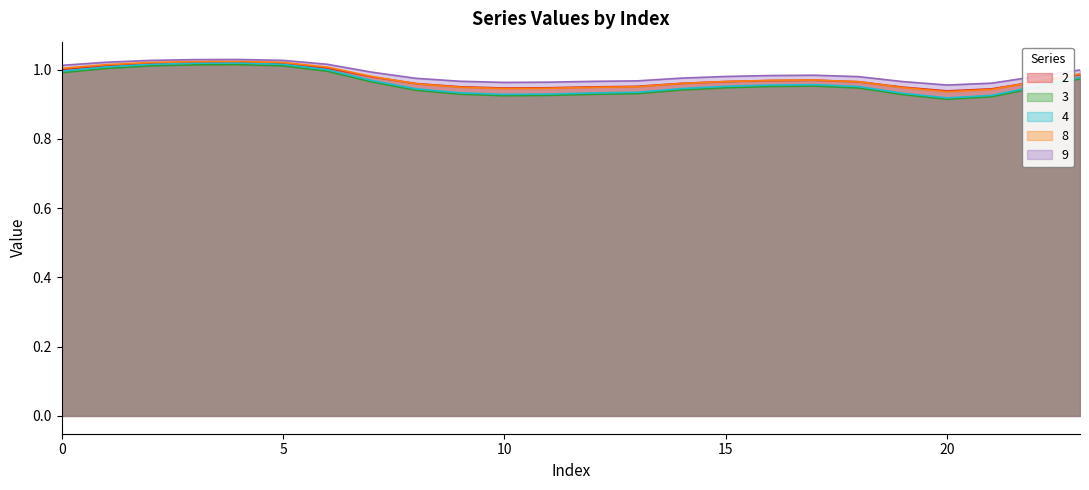

Is the value of 9 at 23 greater than the value of 2 at 11?

Yes